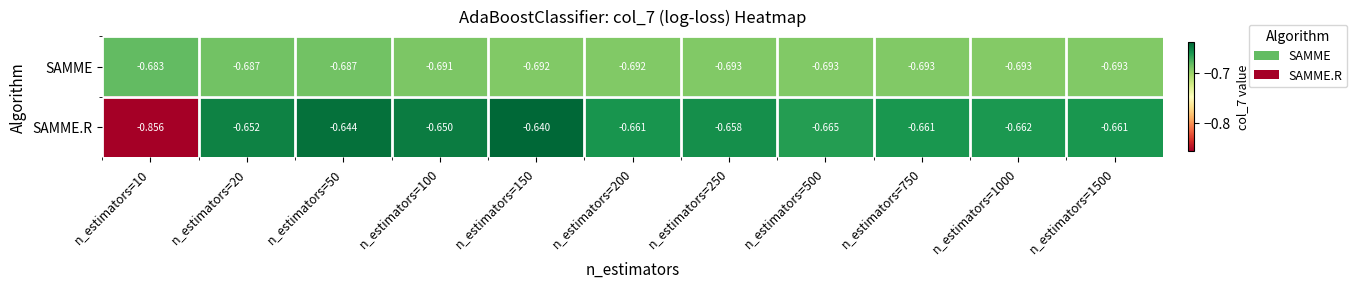

Is the value of SAMME at n_estimators=200 greater than the value of SAMME.R at n_estimators=750?

No